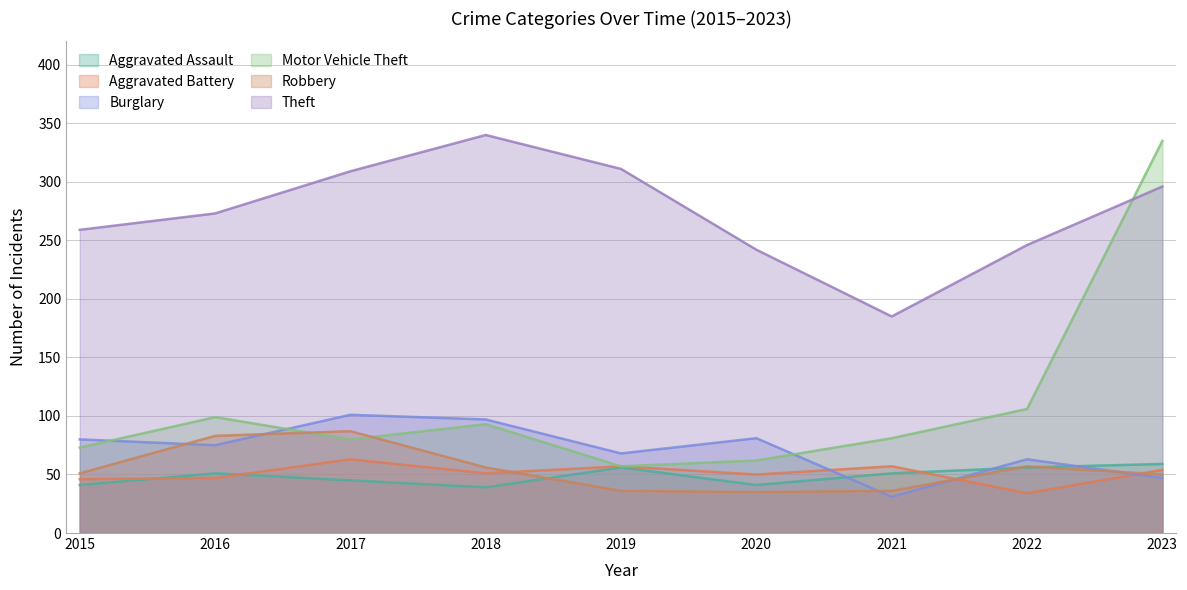

In Theft, how many points are higher than both neighbors (excluding endpoints)?

1